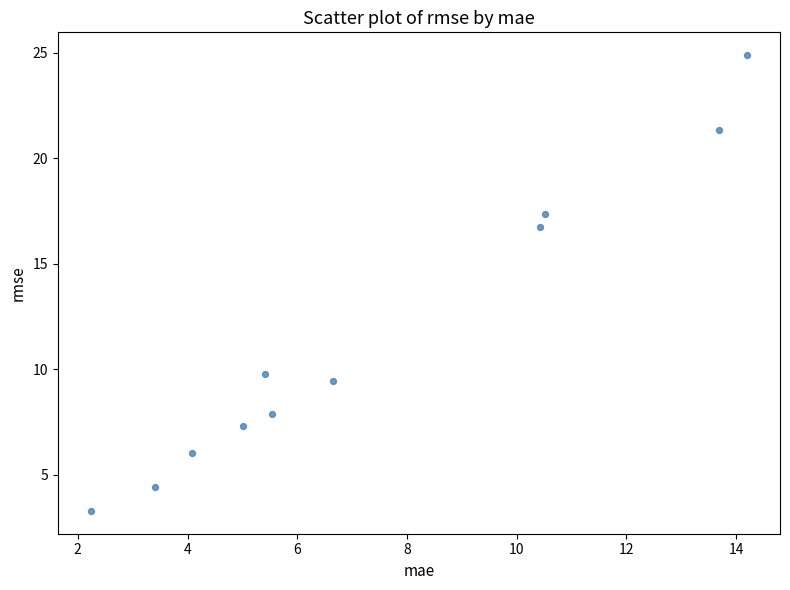

What is the average X value?

7.4